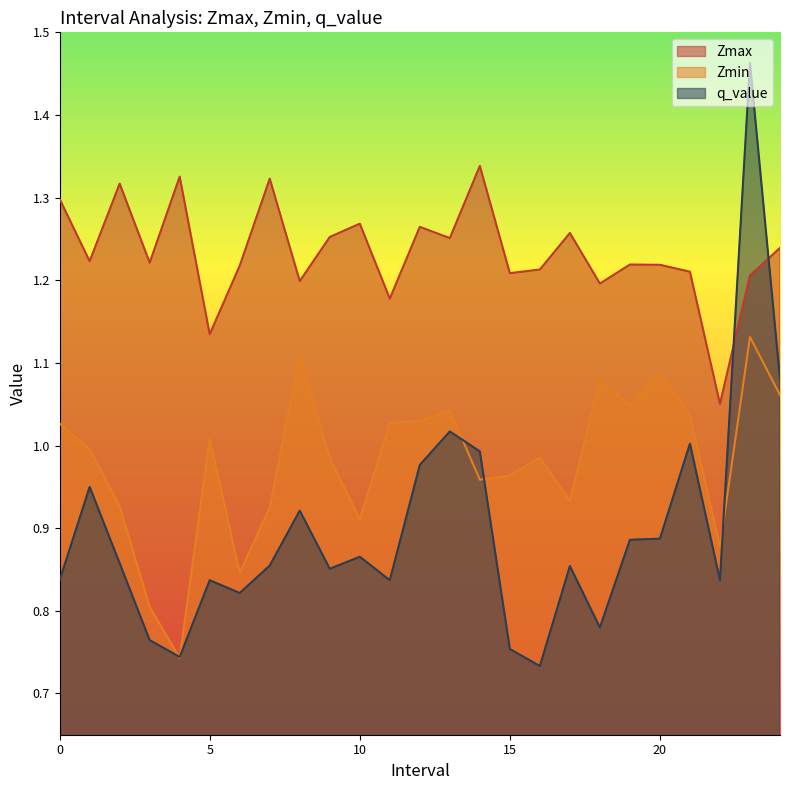

Rank the series at 20 from highest to lowest value.

Zmax, Zmin, q_value